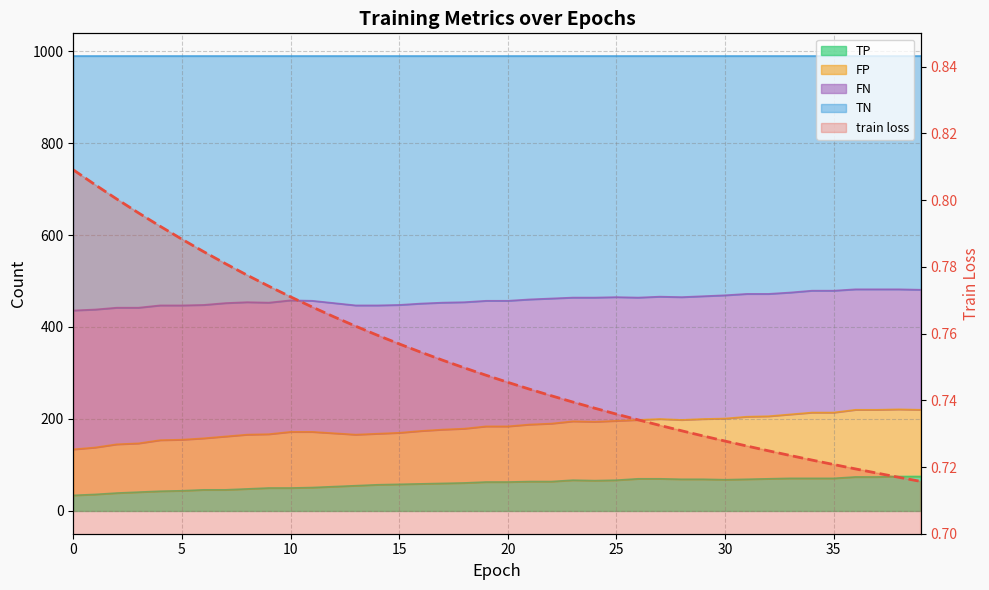

What is the label of the 12th point from the right?

28